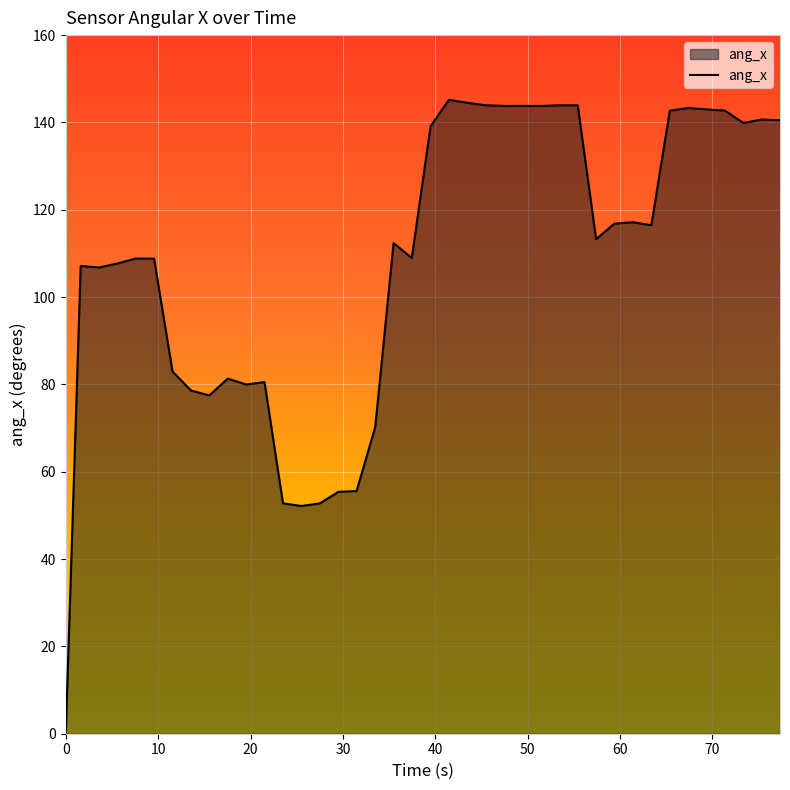

What is the maximum value shown in the chart?

145.2